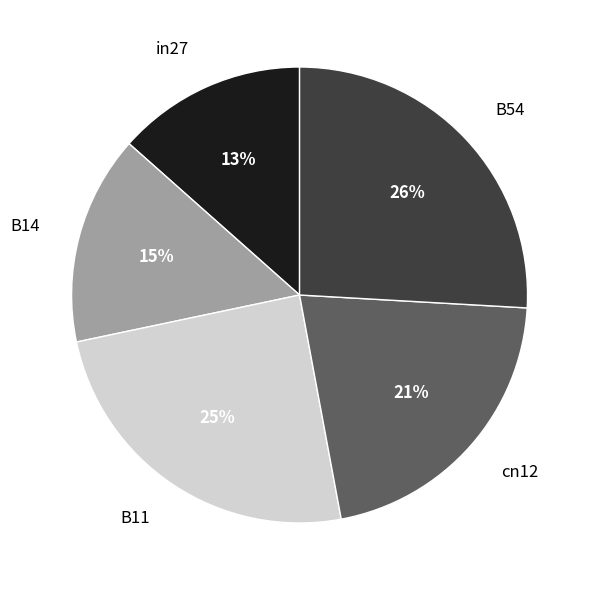

Count the number of slices in the pie.

5